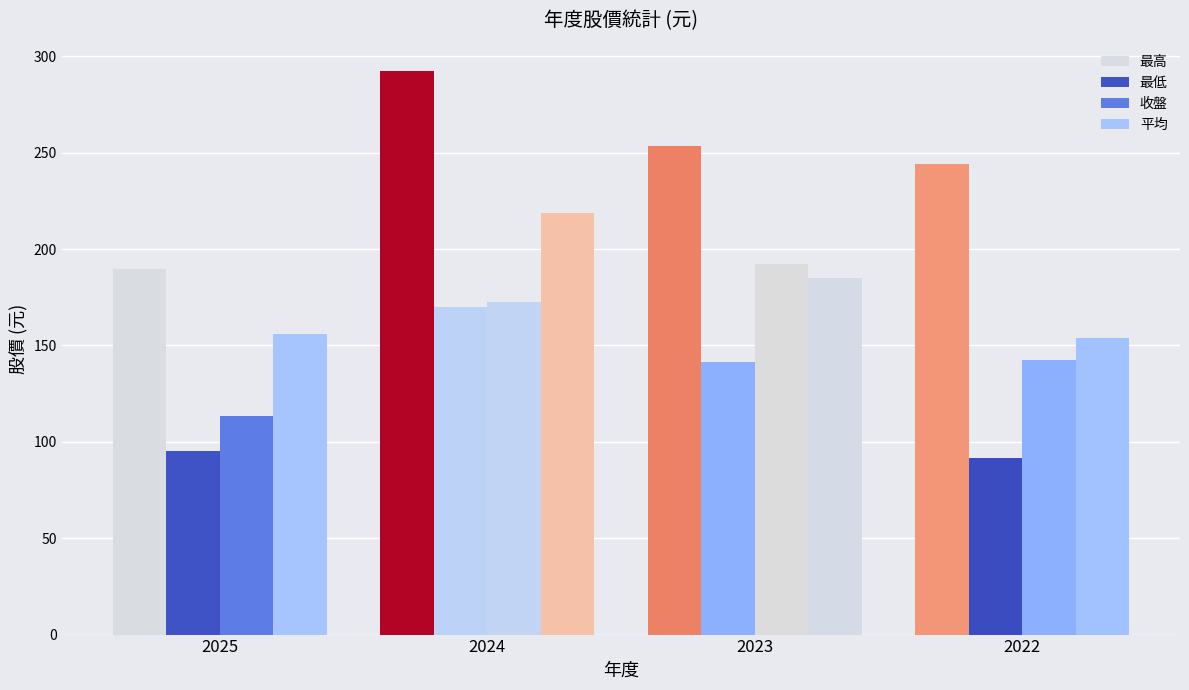

What is the greatest value displayed?

292.5